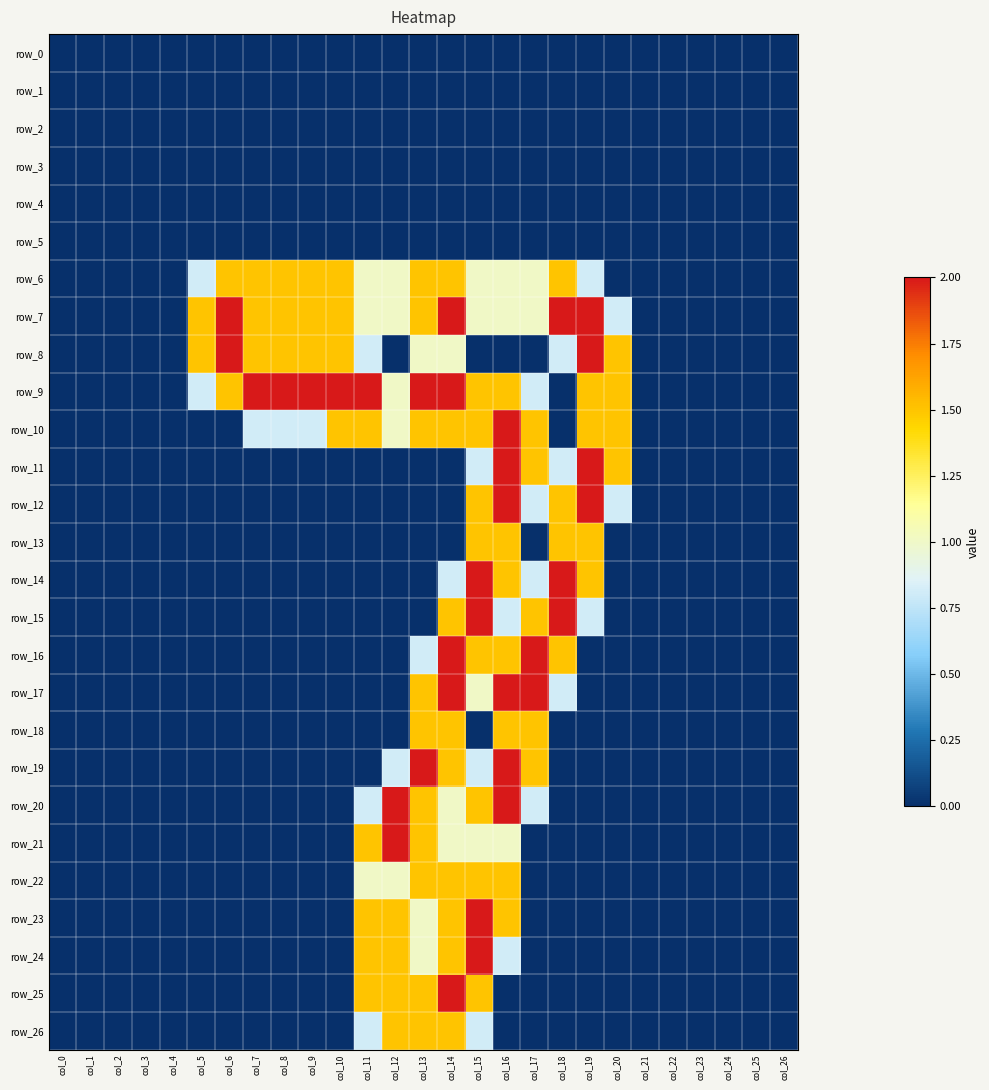

At which category does the chart reach its minimum across all series?

col_0